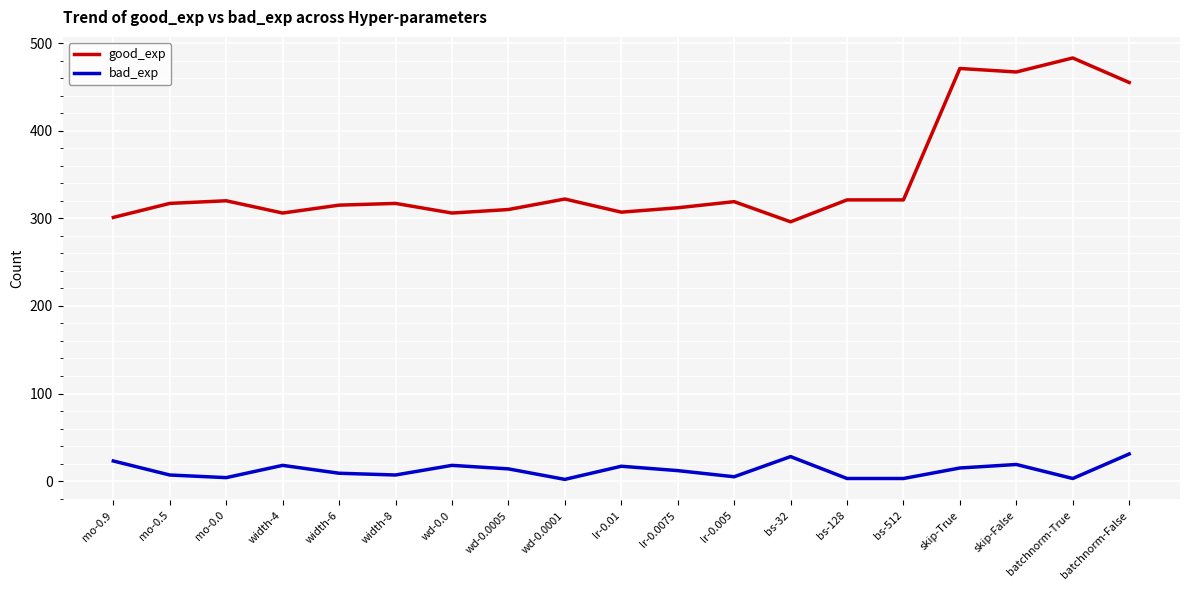

List the series in order of their peak value, lowest first.

bad_exp, good_exp